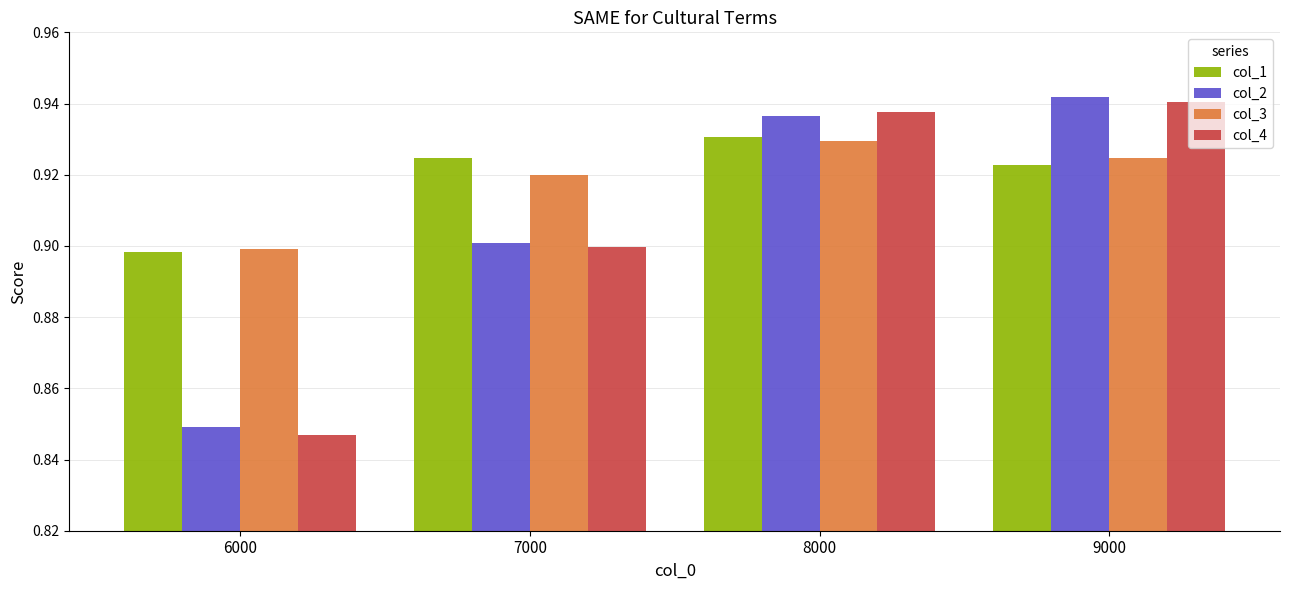

True or false: col_1 has a value of 0.5 at 7000.

False